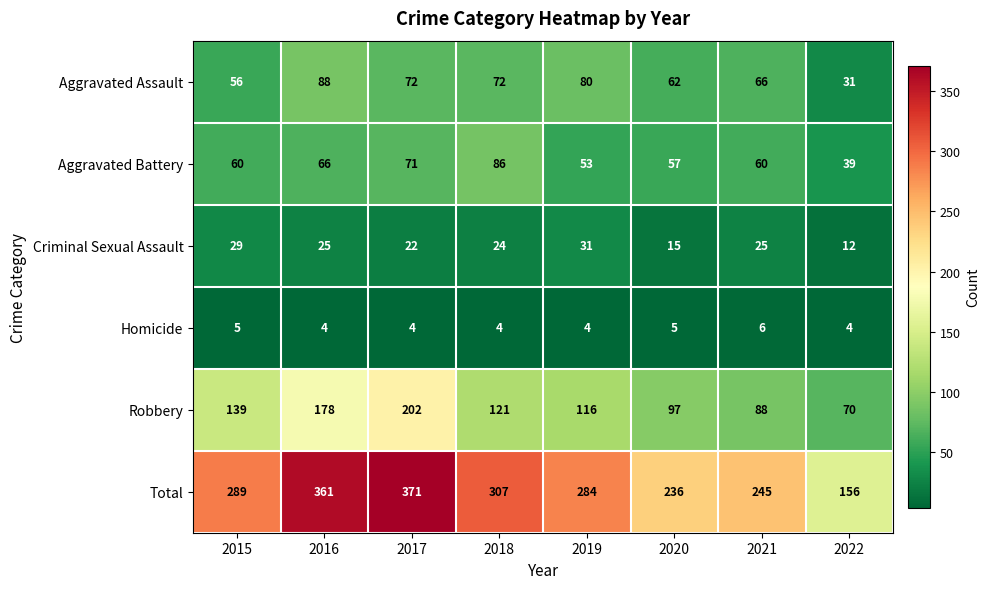

What is the difference between the second highest and minimum values in the Criminal Sexual Assault series?

17